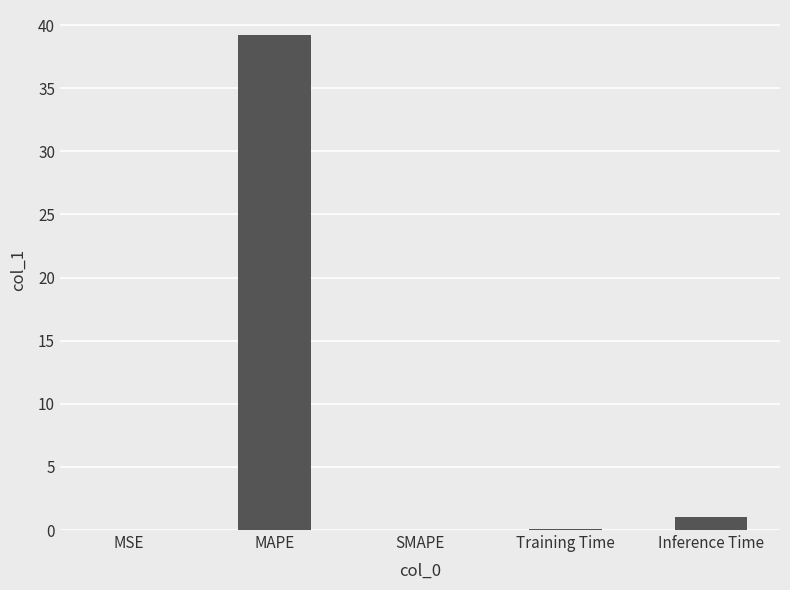

What is the sum of all values?

40.3